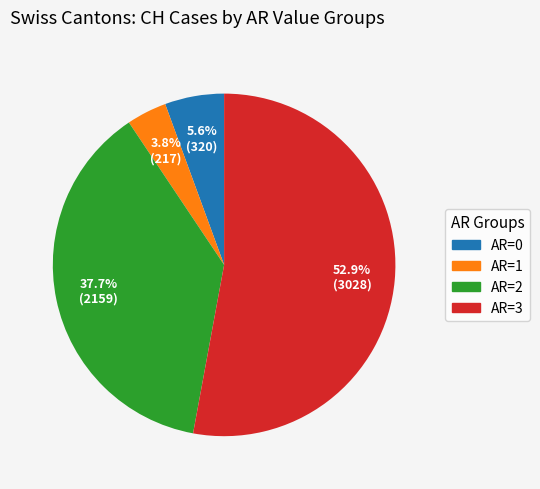

What is the total percentage of AR=0 and AR=3?

58.5%